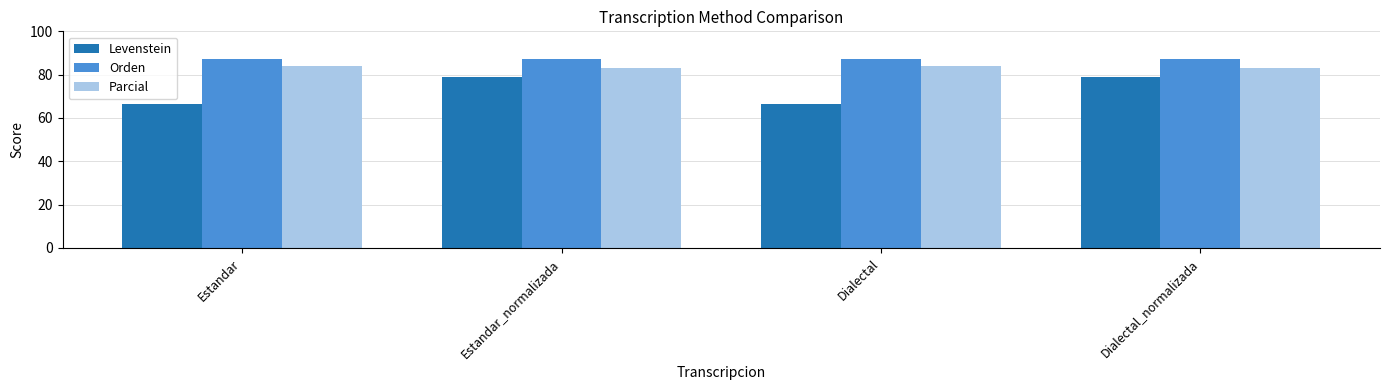

What is the smallest value displayed?

66.7